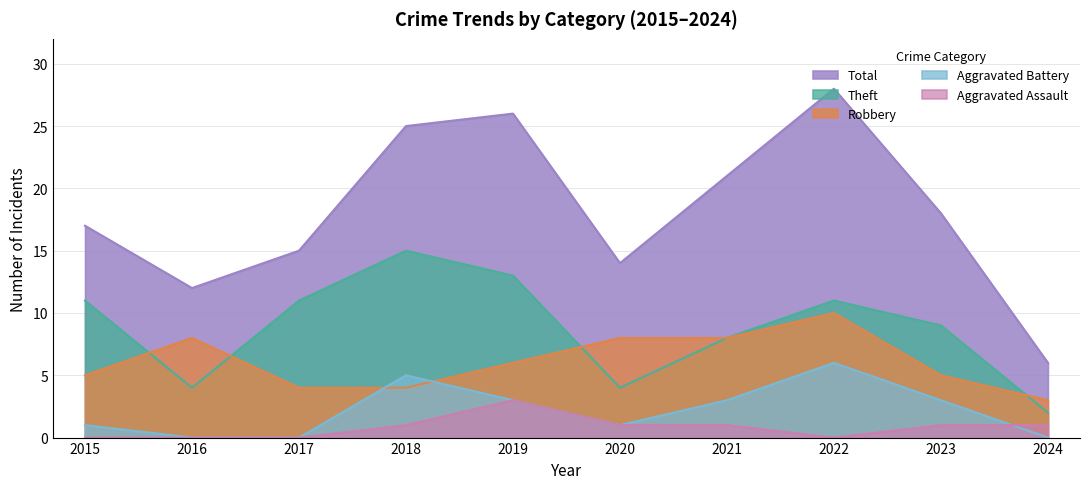

What is the total value across all series at 2019?

51